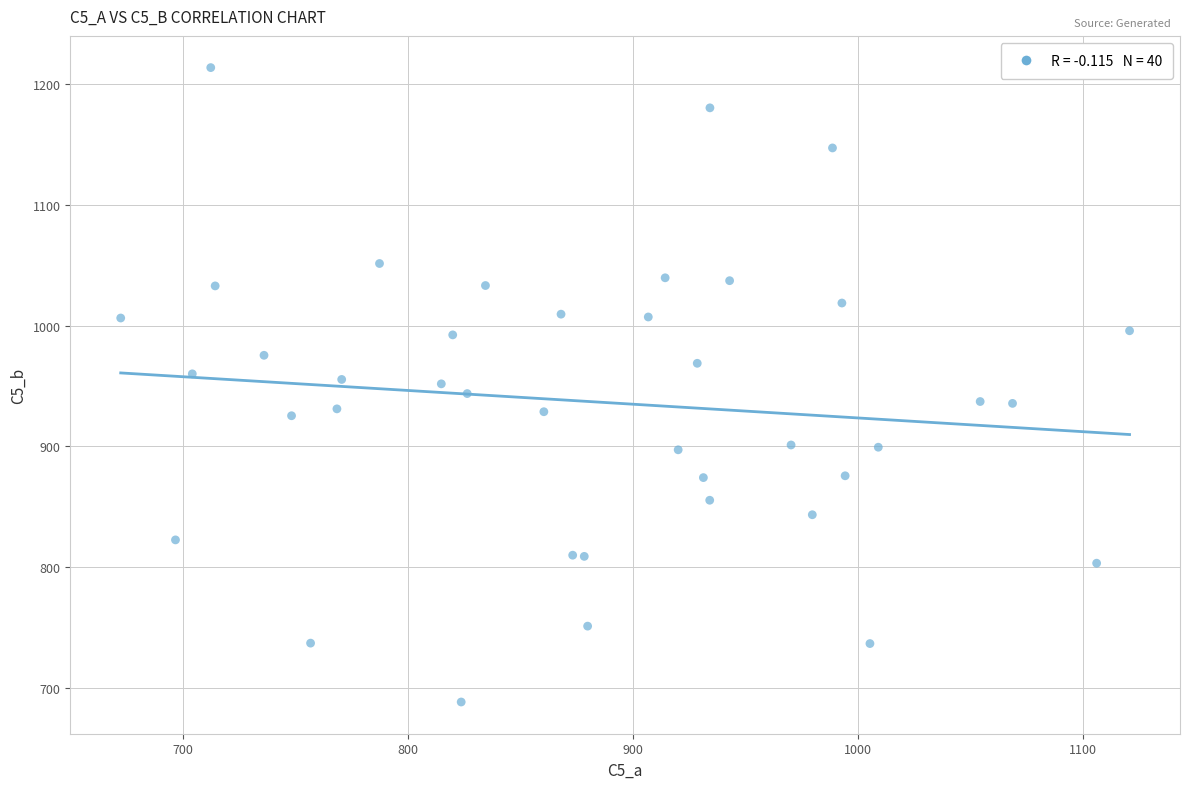

What is the range of X values (max minus min)?

448.4